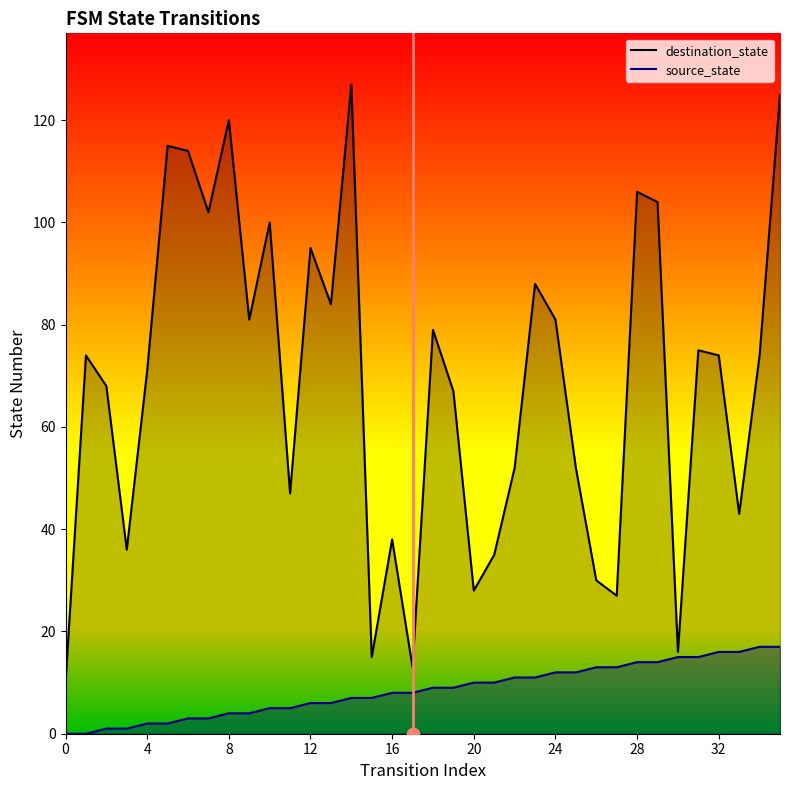

Which series reaches the minimum Y coordinate?

source_state